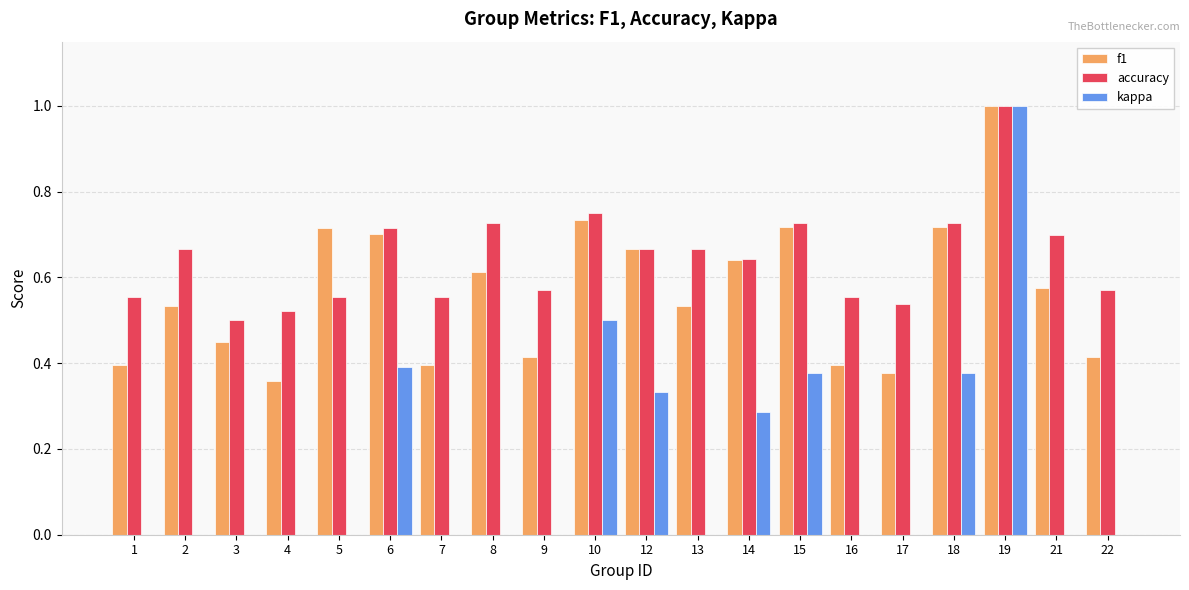

At which category is the sum across all series the highest?

19